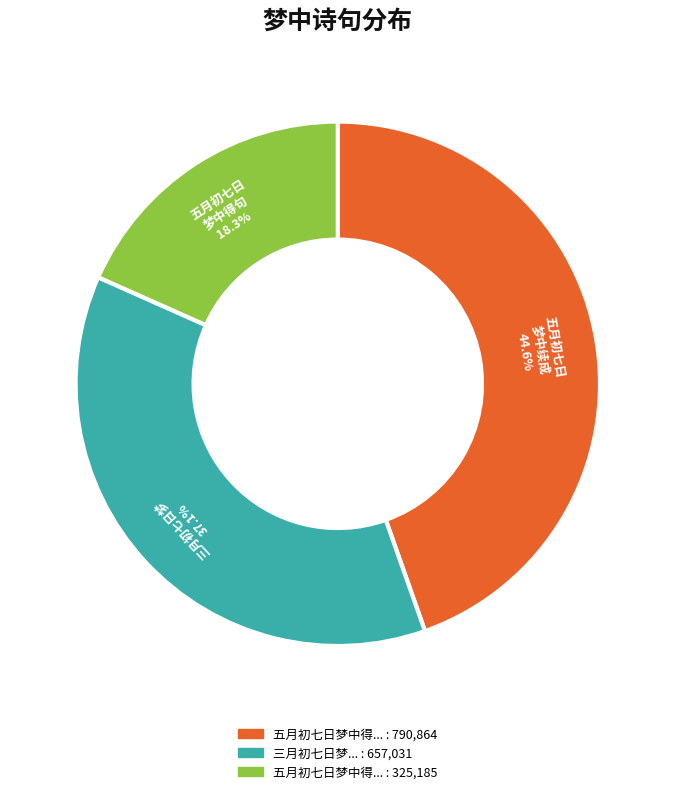

Is there any slice that represents more than half of the pie?

No